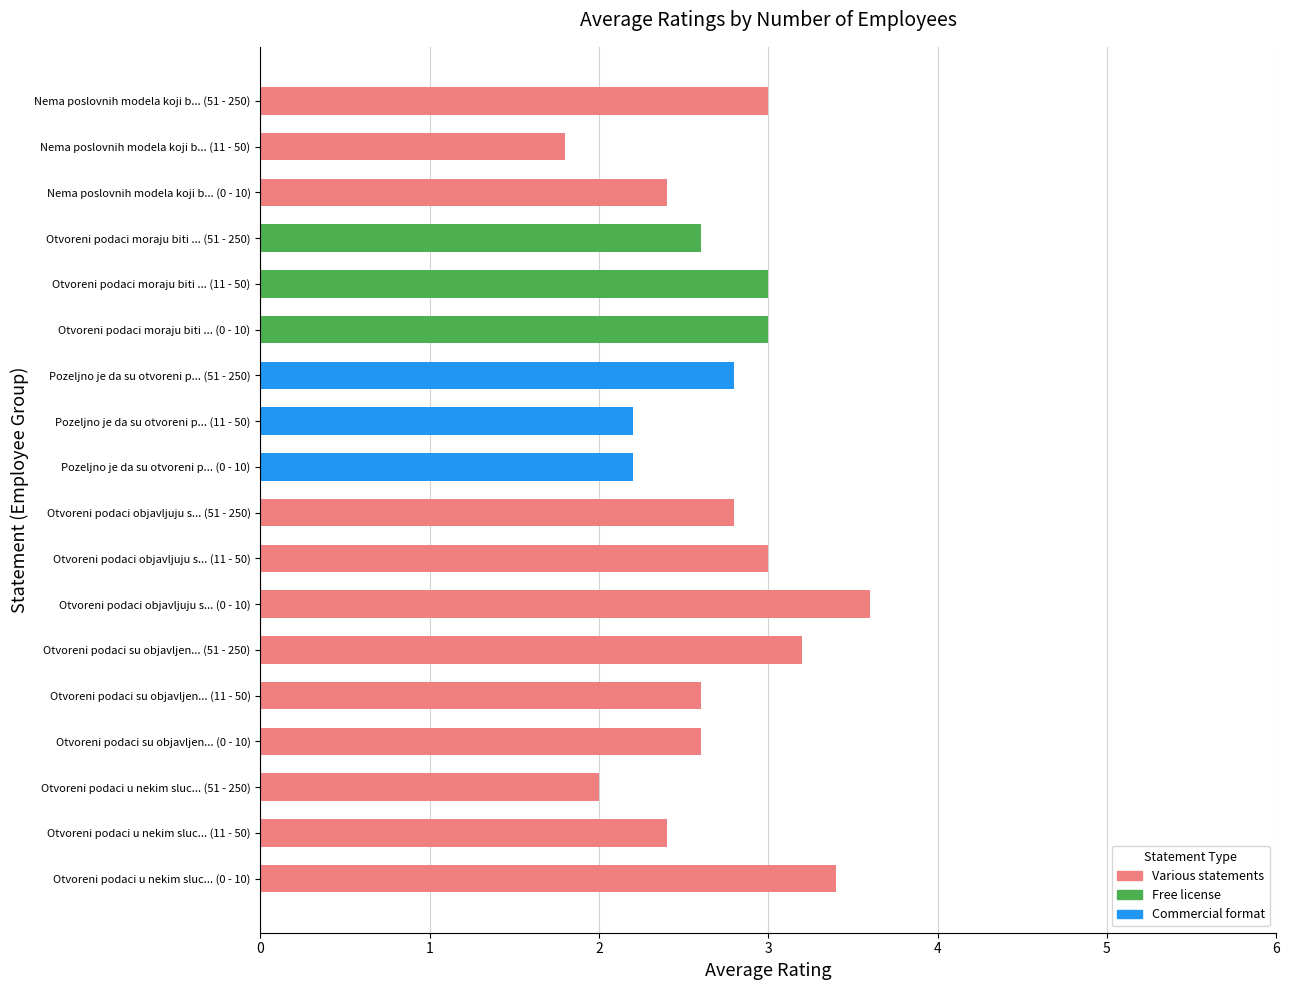

The chart shows a value of 3.6 at Otvoreni podaci objavljuju s... (0 - 10). True or false?

True